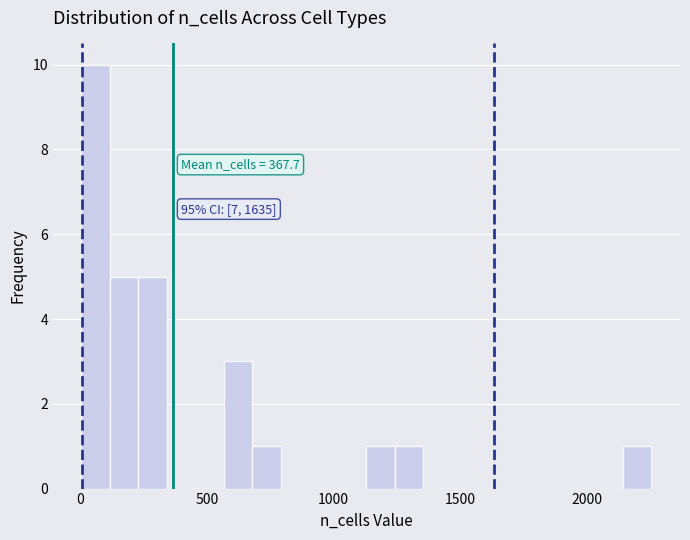

Read against the x-axis, roughly where is the centre of the tallest bar?

50